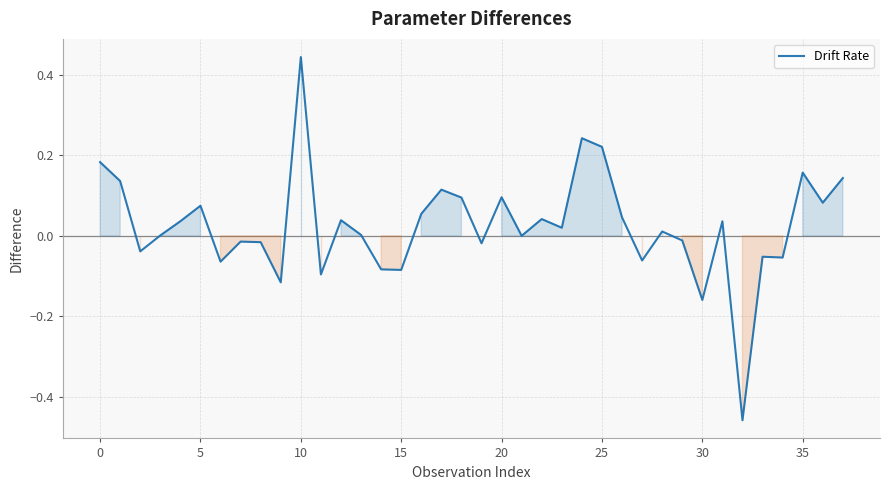

What is the difference between the maximum and minimum values?

0.9